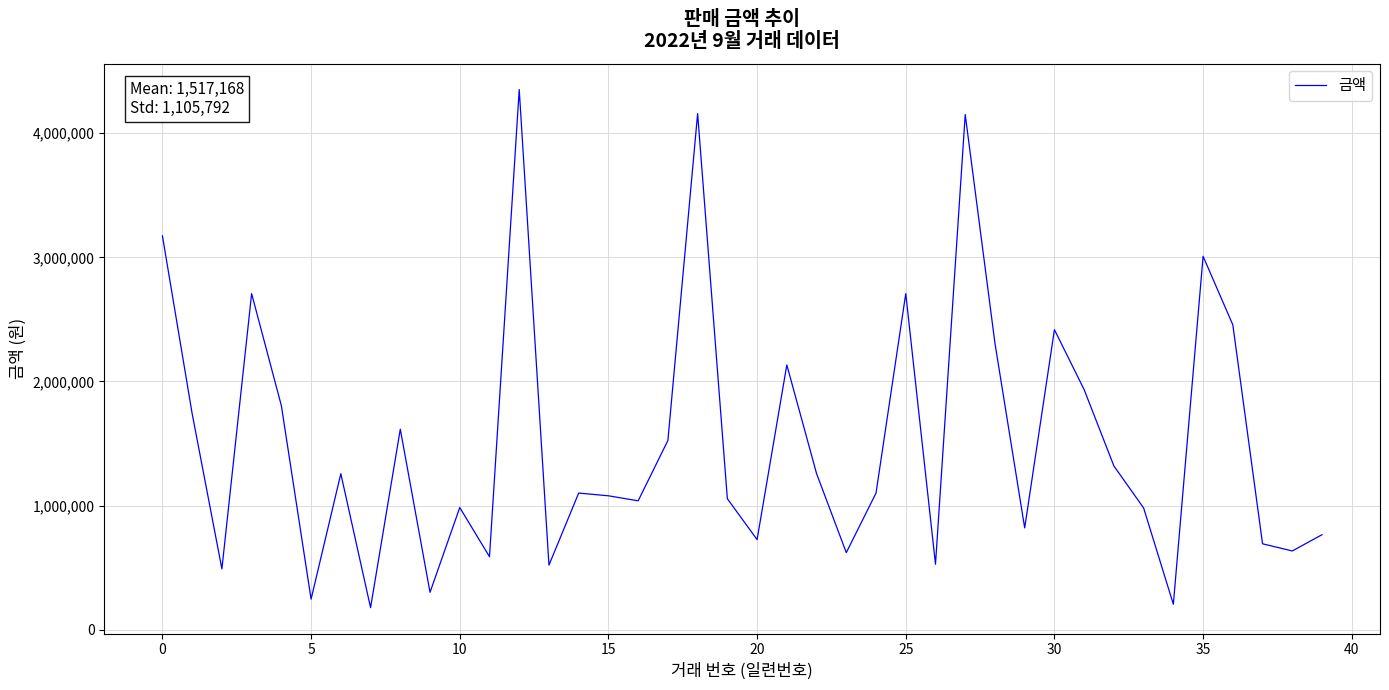

How many series are shown in this chart?

1